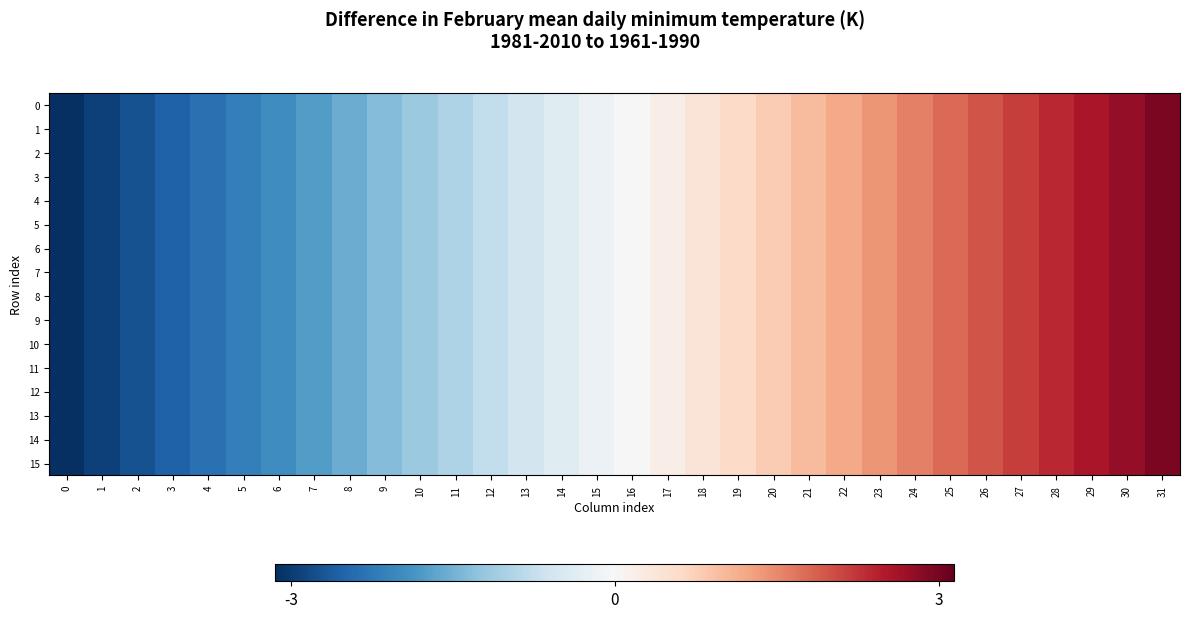

Reading left to right, what are all the values shown in this chart?

0: 0=-3.1	1=-2.9	2=-2.7	3=-2.6	4=-2.4	5=-2.2	6=-2.0	7=-1.8	8=-1.6	9=-1.4	10=-1.2	11=-1.0	12=-0.8	13=-0.6	14=-0.4	15=-0.2	16=0.0	17=0.2	18=0.4	19=0.6	20=0.8	21=1.0	22=1.2	23=1.4	24=1.6	25=1.8	26=2.0	27=2.2	28=2.4	29=2.6	30=2.7	31=2.9
1: 0=-3.1	1=-2.9	2=-2.7	3=-2.6	4=-2.4	5=-2.2	6=-2.0	7=-1.8	8=-1.6	9=-1.4	10=-1.2	11=-1.0	12=-0.8	13=-0.6	14=-0.4	15=-0.2	16=0.0	17=0.2	18=0.4	19=0.6	20=0.8	21=1.0	22=1.2	23=1.4	24=1.6	25=1.8	26=2.0	27=2.2	28=2.4	29=2.6	30=2.7	31=2.9
2: 0=-3.1	1=-2.9	2=-2.7	3=-2.6	4=-2.4	5=-2.2	6=-2.0	7=-1.8	8=-1.6	9=-1.4	10=-1.2	11=-1.0	12=-0.8	13=-0.6	14=-0.4	15=-0.2	16=0.0	17=0.2	18=0.4	19=0.6	20=0.8	21=1.0	22=1.2	23=1.4	24=1.6	25=1.8	26=2.0	27=2.2	28=2.4	29=2.6	30=2.7	31=2.9
3: 0=-3.1	1=-2.9	2=-2.7	3=-2.6	4=-2.4	5=-2.2	6=-2.0	7=-1.8	8=-1.6	9=-1.4	10=-1.2	11=-1.0	12=-0.8	13=-0.6	14=-0.4	15=-0.2	16=0.0	17=0.2	18=0.4	19=0.6	20=0.8	21=1.0	22=1.2	23=1.4	24=1.6	25=1.8	26=2.0	27=2.2	28=2.4	29=2.6	30=2.7	31=2.9
4: 0=-3.1	1=-2.9	2=-2.7	3=-2.6	4=-2.4	5=-2.2	6=-2.0	7=-1.8	8=-1.6	9=-1.4	10=-1.2	11=-1.0	12=-0.8	13=-0.6	14=-0.4	15=-0.2	16=0.0	17=0.2	18=0.4	19=0.6	20=0.8	21=1.0	22=1.2	23=1.4	24=1.6	25=1.8	26=2.0	27=2.2	28=2.4	29=2.6	30=2.7	31=2.9
5: 0=-3.1	1=-2.9	2=-2.7	3=-2.6	4=-2.4	5=-2.2	6=-2.0	7=-1.8	8=-1.6	9=-1.4	10=-1.2	11=-1.0	12=-0.8	13=-0.6	14=-0.4	15=-0.2	16=0.0	17=0.2	18=0.4	19=0.6	20=0.8	21=1.0	22=1.2	23=1.4	24=1.6	25=1.8	26=2.0	27=2.2	28=2.4	29=2.6	30=2.7	31=2.9
6: 0=-3.1	1=-2.9	2=-2.7	3=-2.6	4=-2.4	5=-2.2	6=-2.0	7=-1.8	8=-1.6	9=-1.4	10=-1.2	11=-1.0	12=-0.8	13=-0.6	14=-0.4	15=-0.2	16=0.0	17=0.2	18=0.4	19=0.6	20=0.8	21=1.0	22=1.2	23=1.4	24=1.6	25=1.8	26=2.0	27=2.2	28=2.4	29=2.6	30=2.7	31=2.9
7: 0=-3.1	1=-2.9	2=-2.7	3=-2.6	4=-2.4	5=-2.2	6=-2.0	7=-1.8	8=-1.6	9=-1.4	10=-1.2	11=-1.0	12=-0.8	13=-0.6	14=-0.4	15=-0.2	16=0.0	17=0.2	18=0.4	19=0.6	20=0.8	21=1.0	22=1.2	23=1.4	24=1.6	25=1.8	26=2.0	27=2.2	28=2.4	29=2.6	30=2.7	31=2.9
8: 0=-3.1	1=-2.9	2=-2.7	3=-2.6	4=-2.4	5=-2.2	6=-2.0	7=-1.8	8=-1.6	9=-1.4	10=-1.2	11=-1.0	12=-0.8	13=-0.6	14=-0.4	15=-0.2	16=0.0	17=0.2	18=0.4	19=0.6	20=0.8	21=1.0	22=1.2	23=1.4	24=1.6	25=1.8	26=2.0	27=2.2	28=2.4	29=2.6	30=2.7	31=2.9
9: 0=-3.1	1=-2.9	2=-2.7	3=-2.6	4=-2.4	5=-2.2	6=-2.0	7=-1.8	8=-1.6	9=-1.4	10=-1.2	11=-1.0	12=-0.8	13=-0.6	14=-0.4	15=-0.2	16=0.0	17=0.2	18=0.4	19=0.6	20=0.8	21=1.0	22=1.2	23=1.4	24=1.6	25=1.8	26=2.0	27=2.2	28=2.4	29=2.6	30=2.7	31=2.9
10: 0=-3.1	1=-2.9	2=-2.7	3=-2.6	4=-2.4	5=-2.2	6=-2.0	7=-1.8	8=-1.6	9=-1.4	10=-1.2	11=-1.0	12=-0.8	13=-0.6	14=-0.4	15=-0.2	16=0.0	17=0.2	18=0.4	19=0.6	20=0.8	21=1.0	22=1.2	23=1.4	24=1.6	25=1.8	26=2.0	27=2.2	28=2.4	29=2.6	30=2.7	31=2.9
11: 0=-3.1	1=-2.9	2=-2.7	3=-2.6	4=-2.4	5=-2.2	6=-2.0	7=-1.8	8=-1.6	9=-1.4	10=-1.2	11=-1.0	12=-0.8	13=-0.6	14=-0.4	15=-0.2	16=0.0	17=0.2	18=0.4	19=0.6	20=0.8	21=1.0	22=1.2	23=1.4	24=1.6	25=1.8	26=2.0	27=2.2	28=2.4	29=2.6	30=2.7	31=2.9
12: 0=-3.1	1=-2.9	2=-2.7	3=-2.6	4=-2.4	5=-2.2	6=-2.0	7=-1.8	8=-1.6	9=-1.4	10=-1.2	11=-1.0	12=-0.8	13=-0.6	14=-0.4	15=-0.2	16=0.0	17=0.2	18=0.4	19=0.6	20=0.8	21=1.0	22=1.2	23=1.4	24=1.6	25=1.8	26=2.0	27=2.2	28=2.4	29=2.6	30=2.7	31=2.9
13: 0=-3.1	1=-2.9	2=-2.7	3=-2.6	4=-2.4	5=-2.2	6=-2.0	7=-1.8	8=-1.6	9=-1.4	10=-1.2	11=-1.0	12=-0.8	13=-0.6	14=-0.4	15=-0.2	16=0.0	17=0.2	18=0.4	19=0.6	20=0.8	21=1.0	22=1.2	23=1.4	24=1.6	25=1.8	26=2.0	27=2.2	28=2.4	29=2.6	30=2.7	31=2.9
14: 0=-3.1	1=-2.9	2=-2.7	3=-2.6	4=-2.4	5=-2.2	6=-2.0	7=-1.8	8=-1.6	9=-1.4	10=-1.2	11=-1.0	12=-0.8	13=-0.6	14=-0.4	15=-0.2	16=0.0	17=0.2	18=0.4	19=0.6	20=0.8	21=1.0	22=1.2	23=1.4	24=1.6	25=1.8	26=2.0	27=2.2	28=2.4	29=2.6	30=2.7	31=2.9
15: 0=-3.1	1=-2.9	2=-2.7	3=-2.6	4=-2.4	5=-2.2	6=-2.0	7=-1.8	8=-1.6	9=-1.4	10=-1.2	11=-1.0	12=-0.8	13=-0.6	14=-0.4	15=-0.2	16=0.0	17=0.2	18=0.4	19=0.6	20=0.8	21=1.0	22=1.2	23=1.4	24=1.6	25=1.8	26=2.0	27=2.2	28=2.4	29=2.6	30=2.7	31=2.9